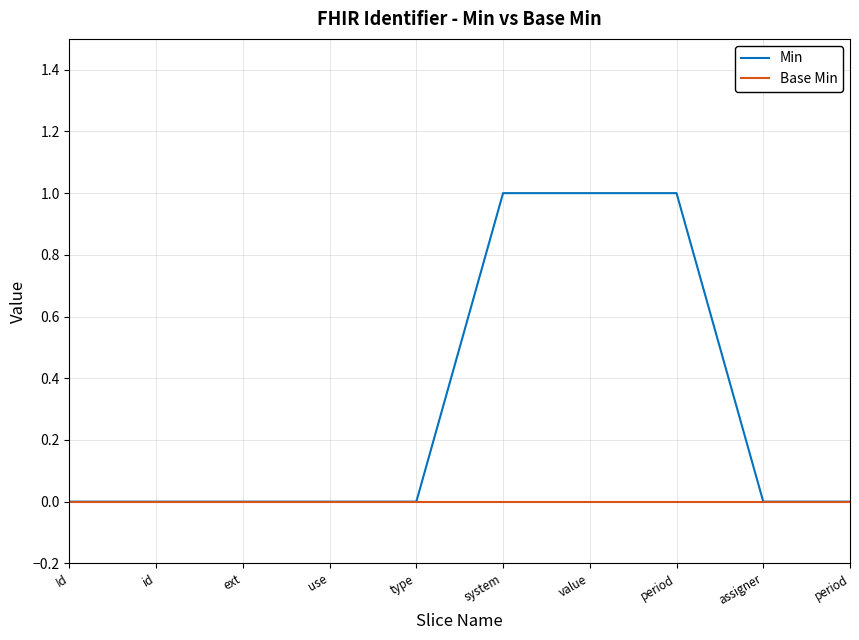

Reading left to right, extract all data points from this chart.

Min: 0	0	0	0	0	1	1	1	0	0
Base Min: 0	0	0	0	0	0	0	0	0	0